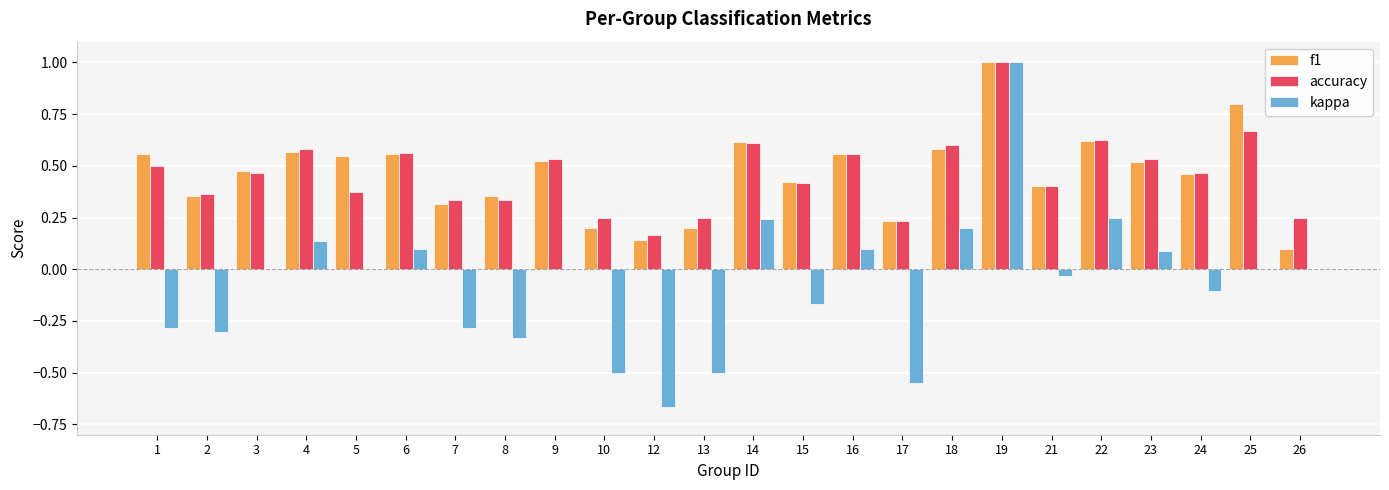

Is the value of f1 at 7 greater than the value of kappa at 10?

Yes